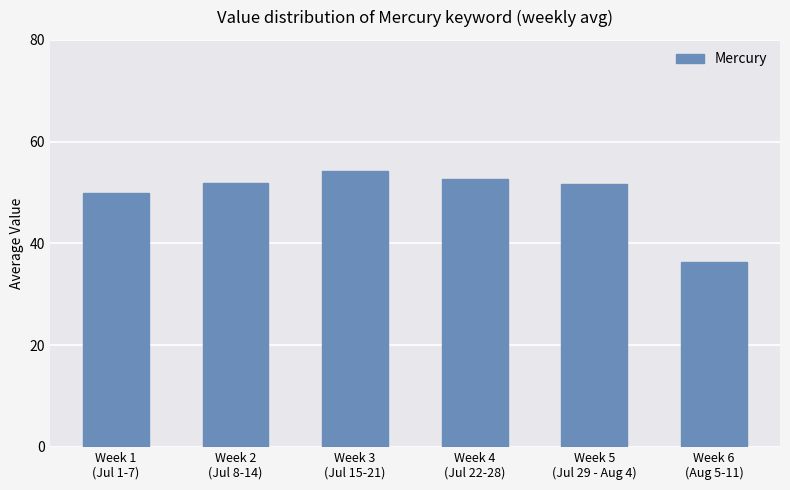

Approximately how many times larger is the value at Week 5
(Jul 29 - Aug 4) compared to Week 6
(Aug 5-11)?

1.4